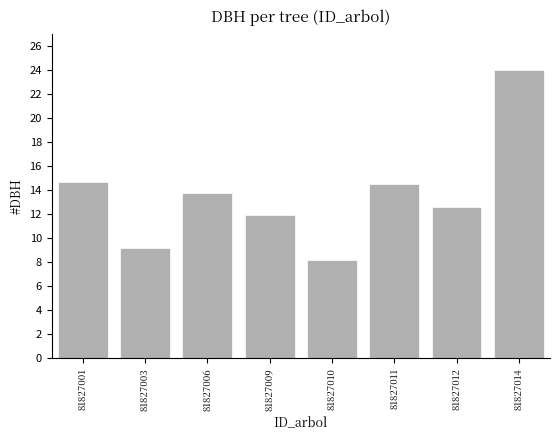

The value at 81827014 is 6.7. True or false?

False